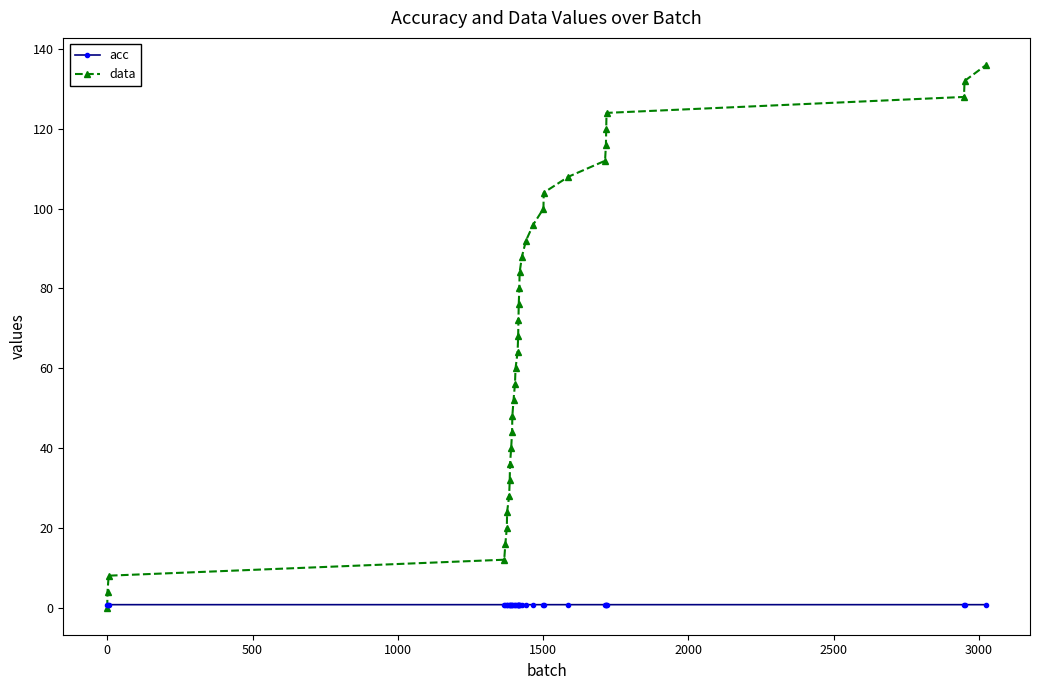

What is the value of the data point at the 13th from the left?

48.0